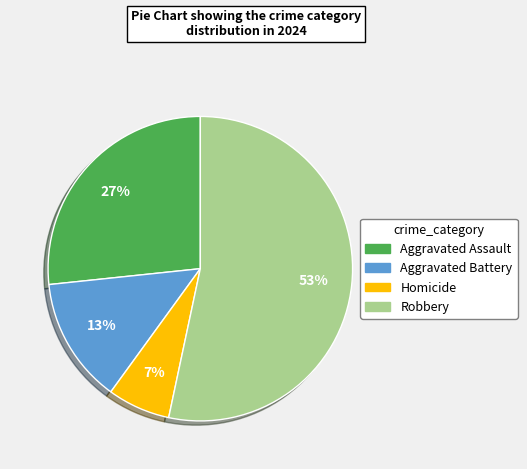

To the nearest percent, what is the difference between the Aggravated Assault and Homicide slice percentages?

20%